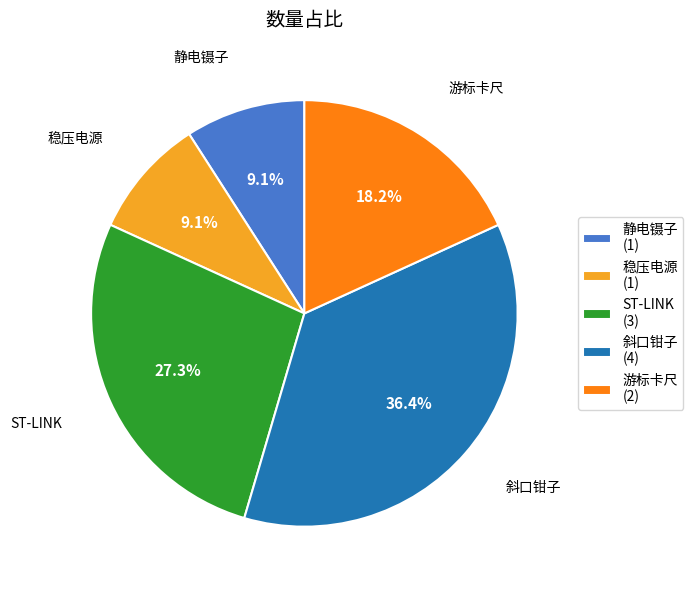

What is the ratio of the value at ST-LINK to the value at 静电镊子?

3.0